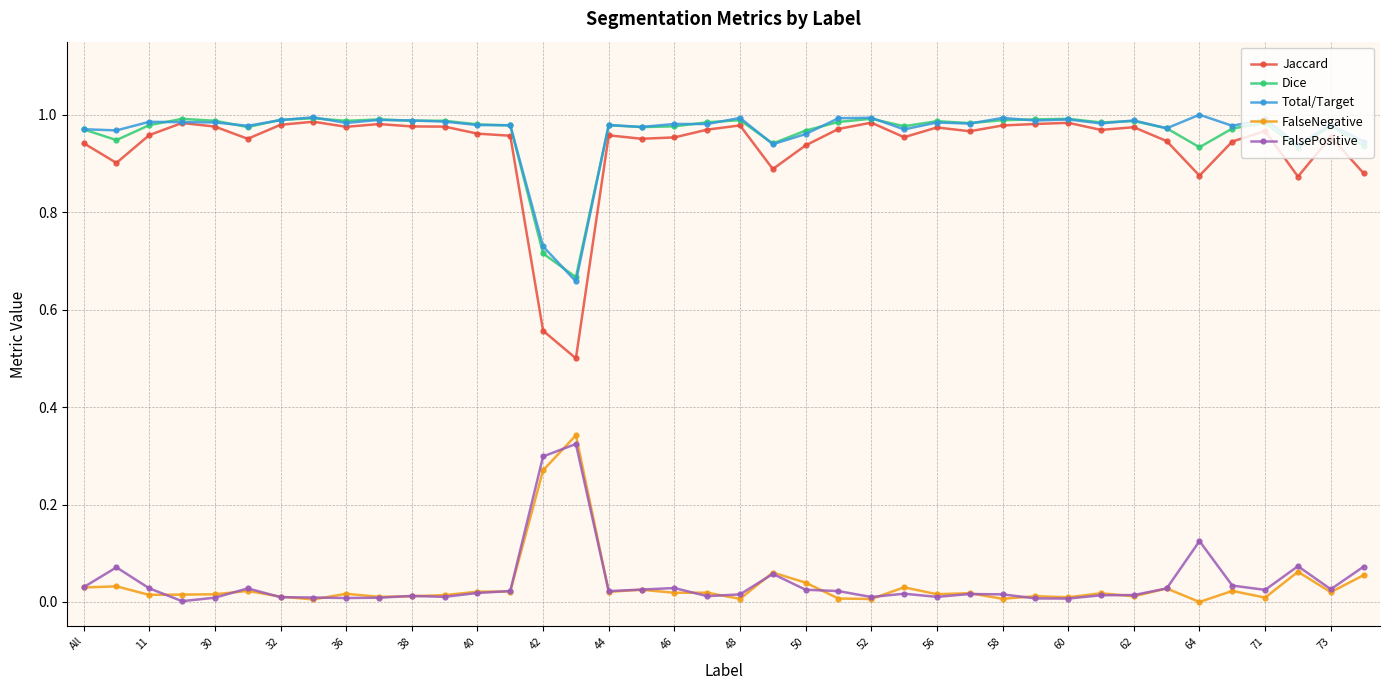

Which series has the widest spread of values?

Jaccard